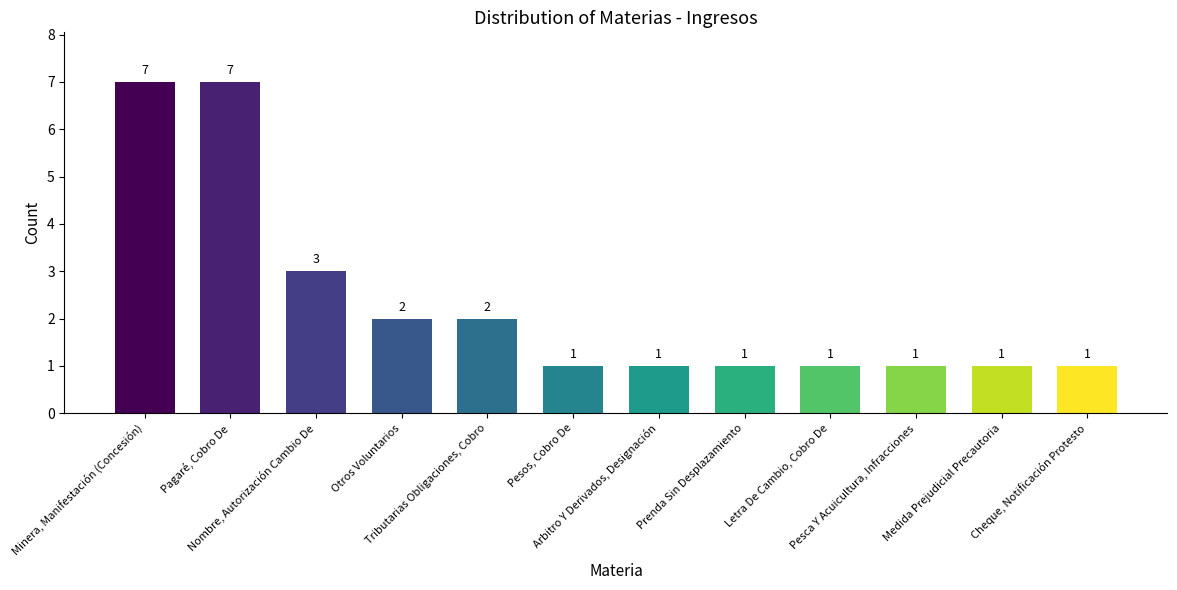

What is the label of the 4th bar from the left?

Otros Voluntarios